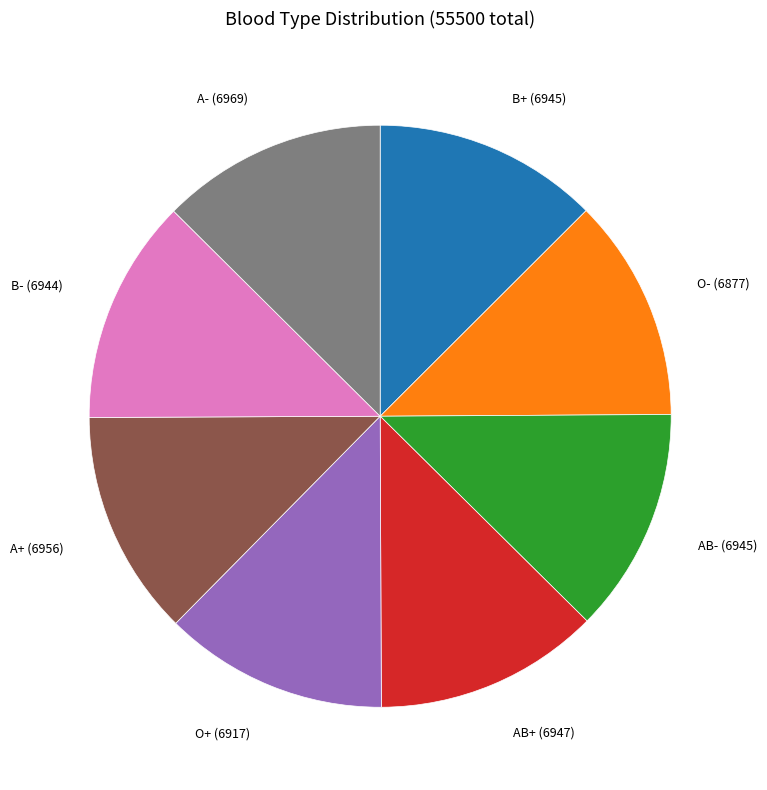

Does any single category account for the majority?

No